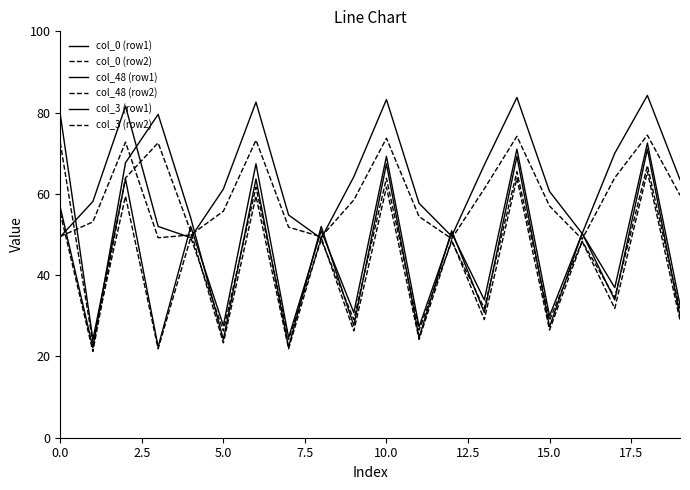

True or false: col_0 (row1) has more than 0 interior local peaks.

True